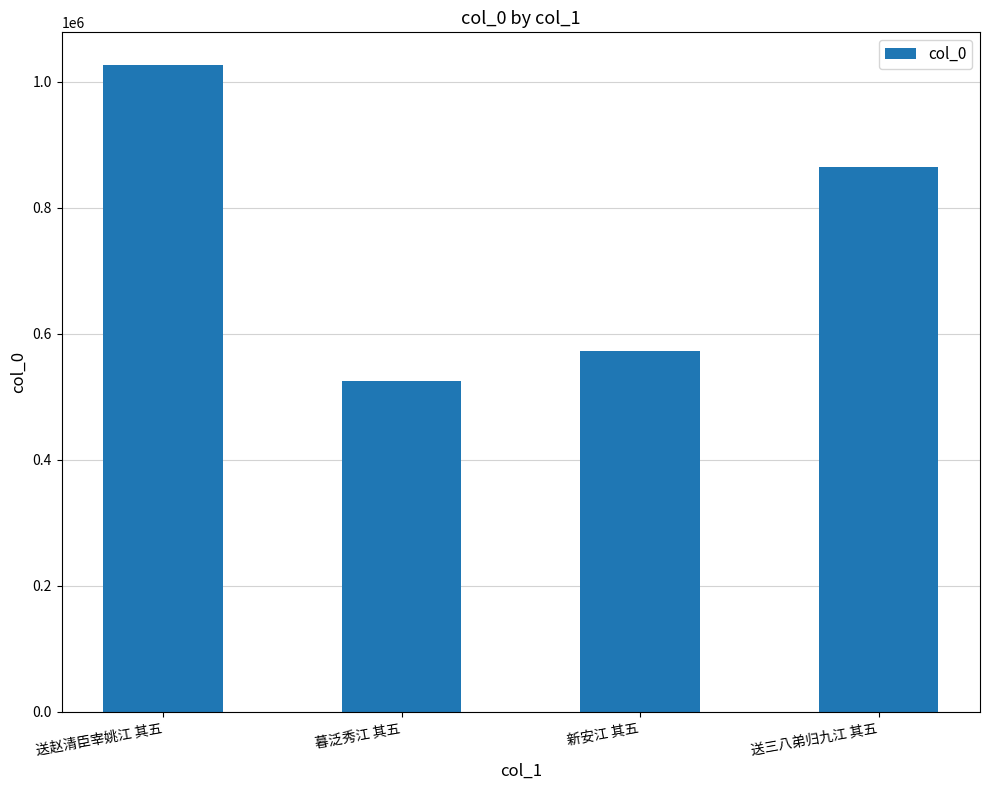

How many bars are there in total?

4